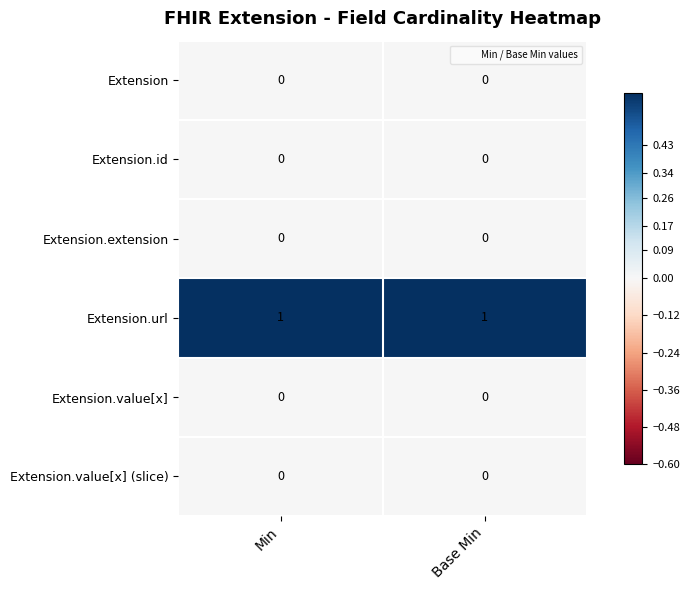

Which series has the largest total across all categories?

Extension.url